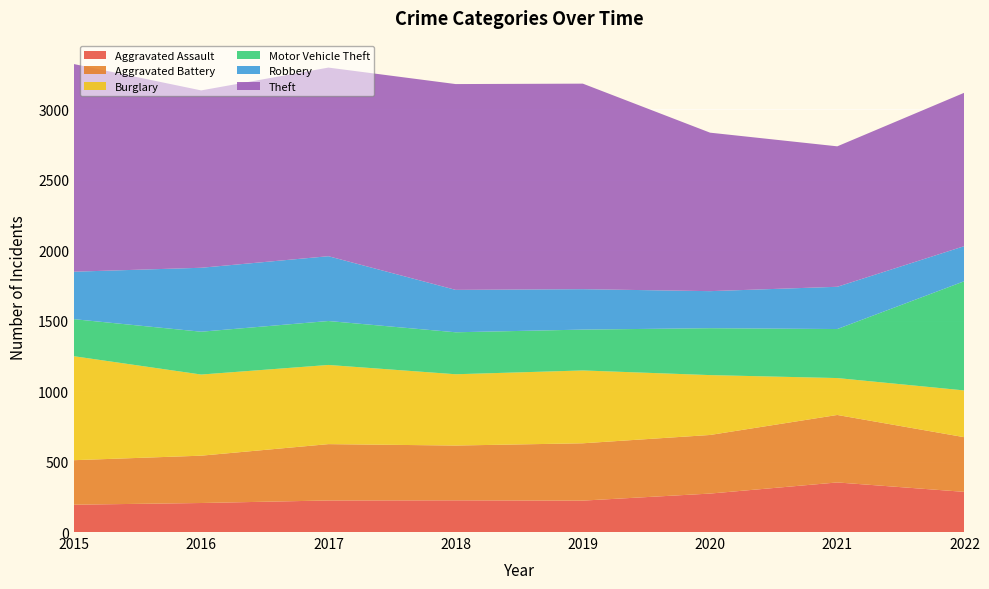

Reading left to right, list all the values displayed in this chart.

Aggravated Assault: 2015=194	2016=206	2017=224	2018=225	2019=223	2020=273	2021=352	2022=285
Aggravated Battery: 2015=316	2016=336	2017=400	2018=389	2019=407	2020=416	2021=479	2022=388
Burglary: 2015=738	2016=576	2017=562	2018=506	2019=517	2020=425	2021=262	2022=332
Motor Vehicle Theft: 2015=263	2016=304	2017=312	2018=298	2019=290	2020=333	2021=348	2022=776
Robbery: 2015=337	2016=454	2017=460	2018=301	2019=287	2020=263	2021=300	2022=249
Theft: 2015=1474	2016=1259	2017=1339	2018=1461	2019=1459	2020=1125	2021=997	2022=1089